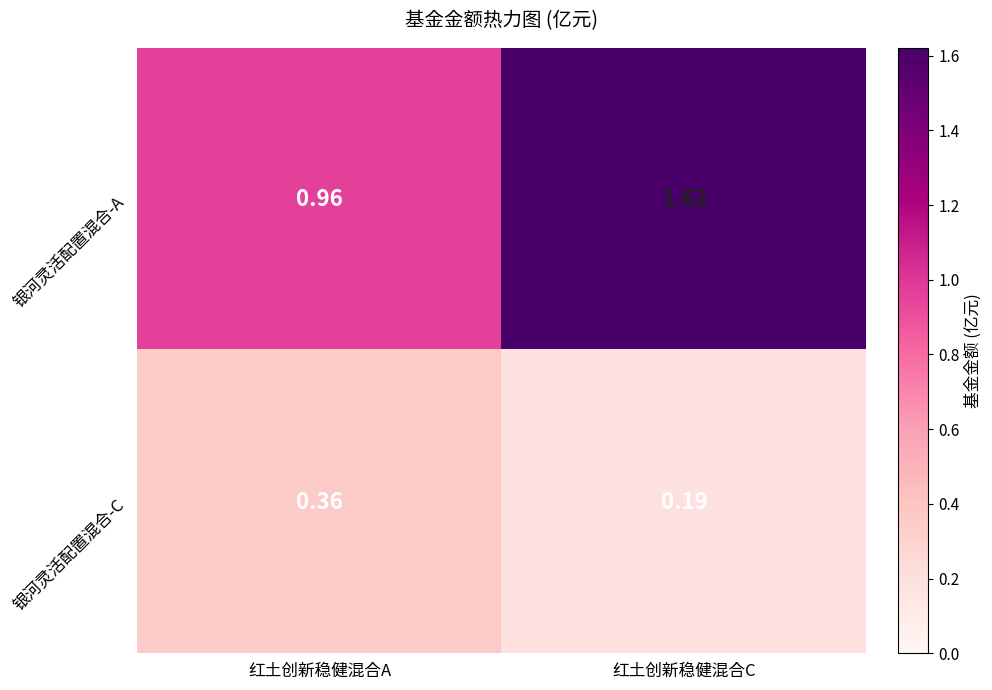

At which label does 银河灵活配置混合-C reach its peak?

红土创新稳健混合A